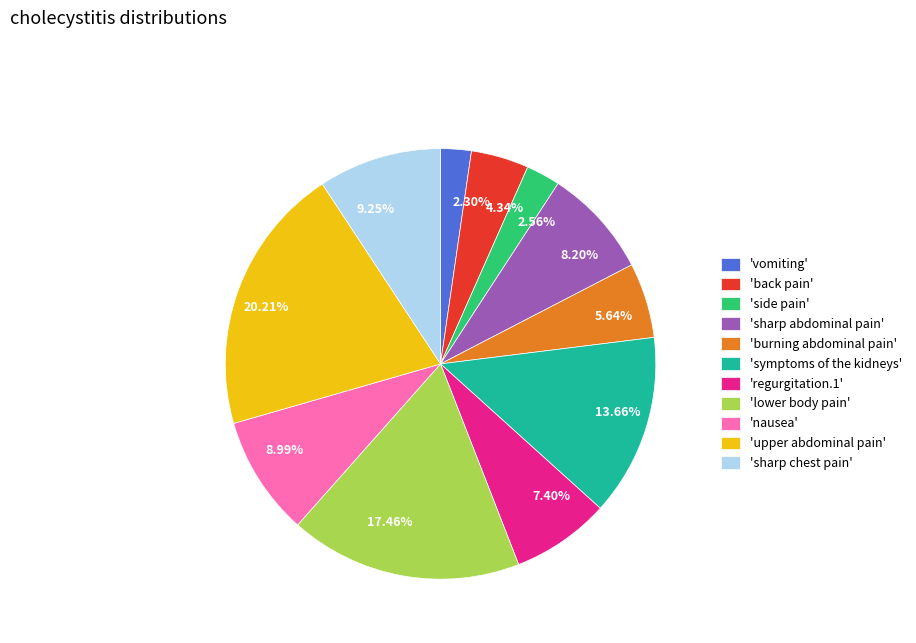

Is 2.30% the majority of the pie?

No